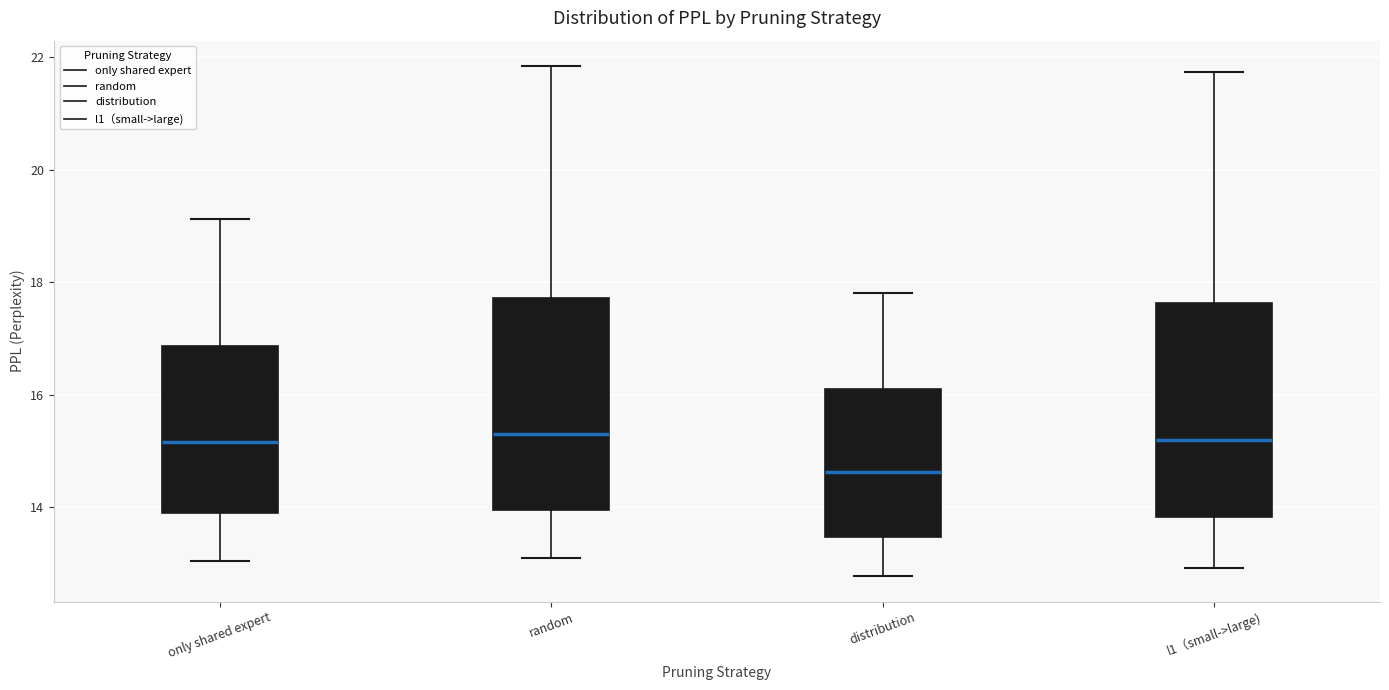

Where is the upper edge of the box for random on the y-axis? The values are not printed on the chart, so give them approximately, as read against the axis.

17.8